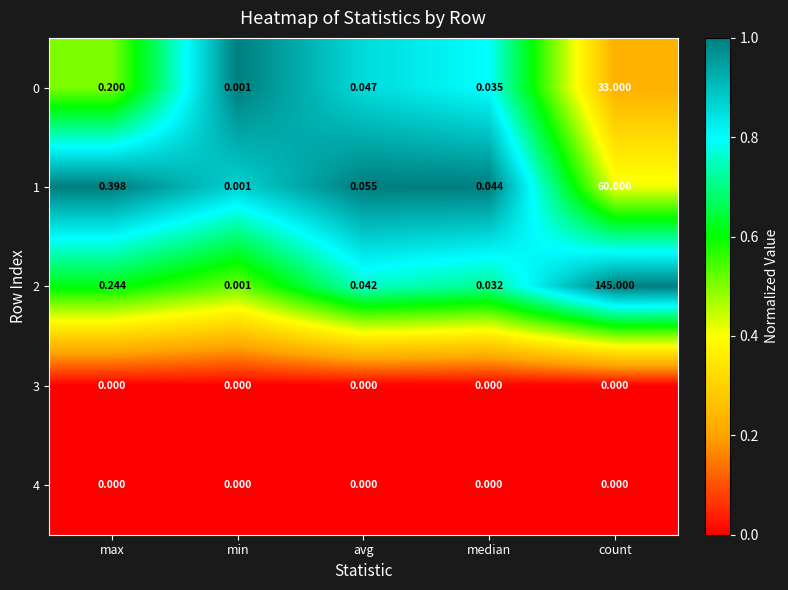

At which category is the sum across all series the highest?

count